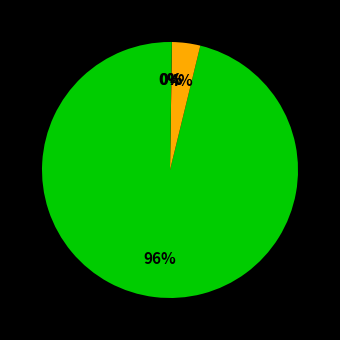

Rank the categories by value from highest to lowest.

Bitcoin, Ethereum, Aave, Chainlink